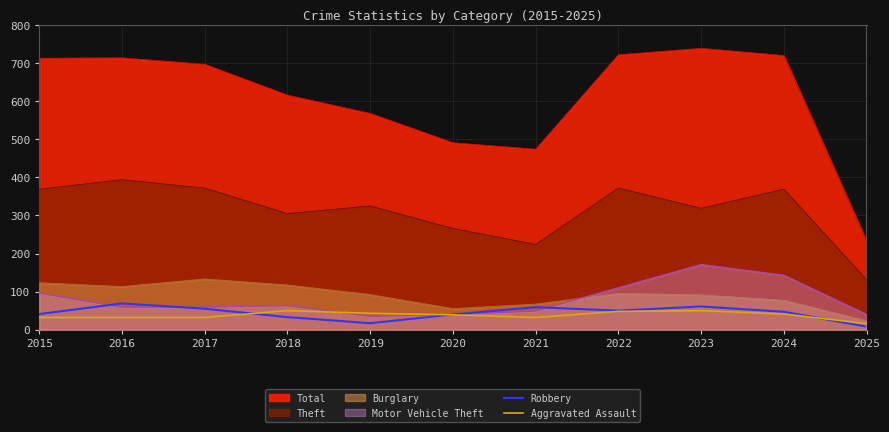

How many lines are shown in the chart?

6